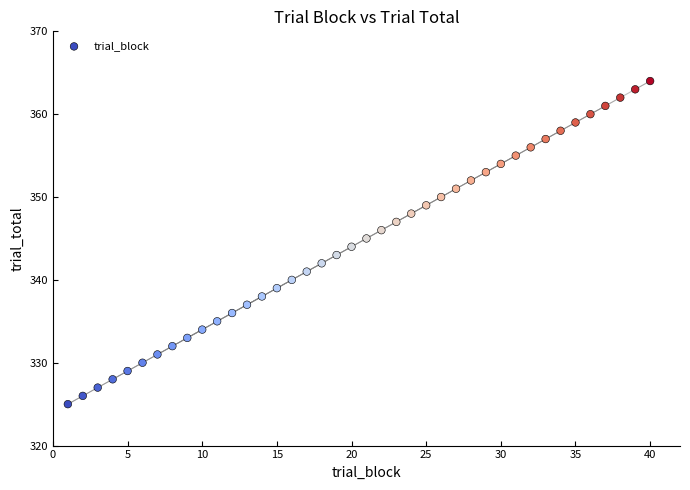

What is the range of Y values (max minus min)?

39